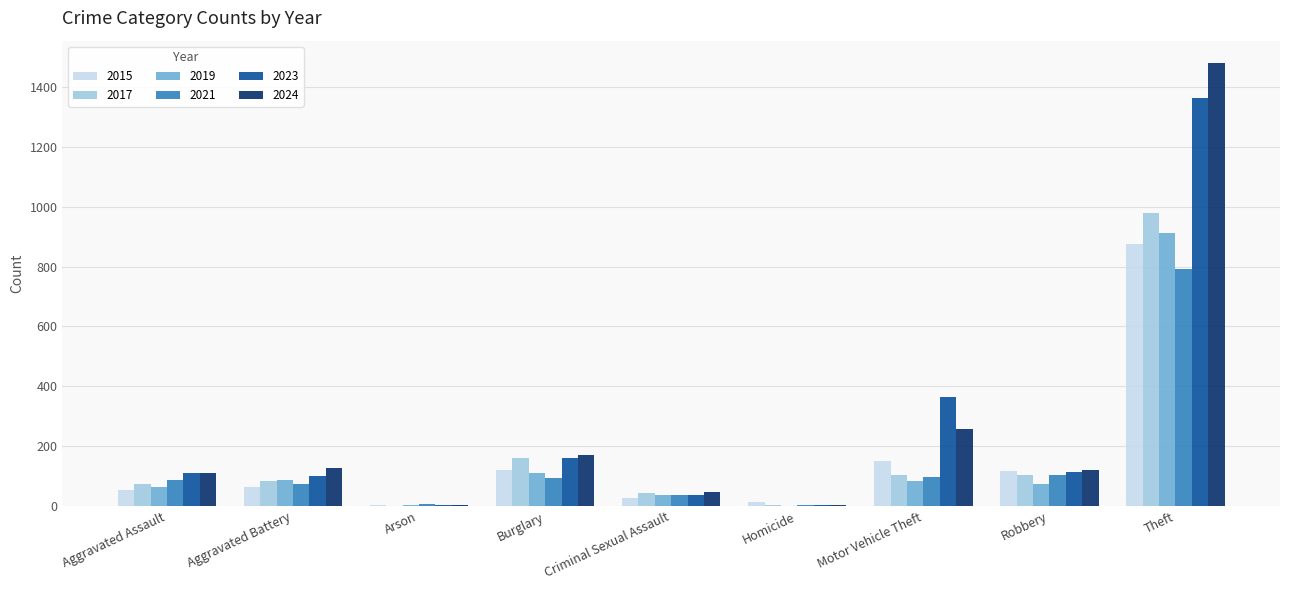

Where is 2019 nearest to the value 457?

Burglary